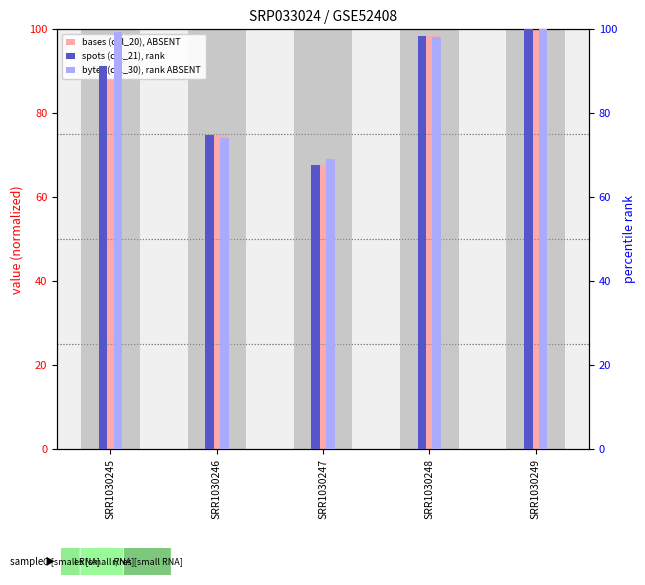

What is the difference between the highest and lowest values at SRR1030247?

1.4